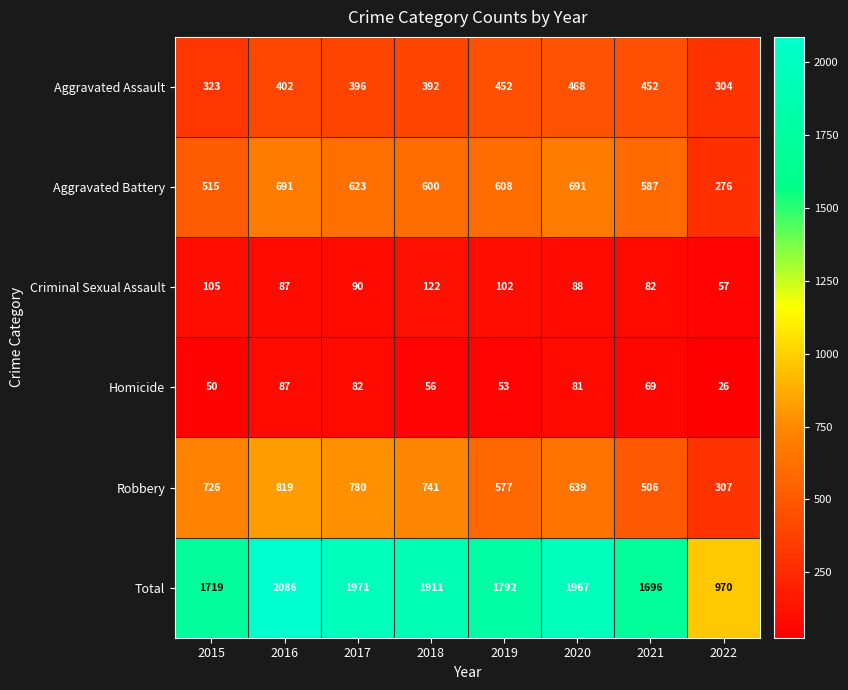

Is it true that Criminal Sexual Assault equals 102 at 2019?

True